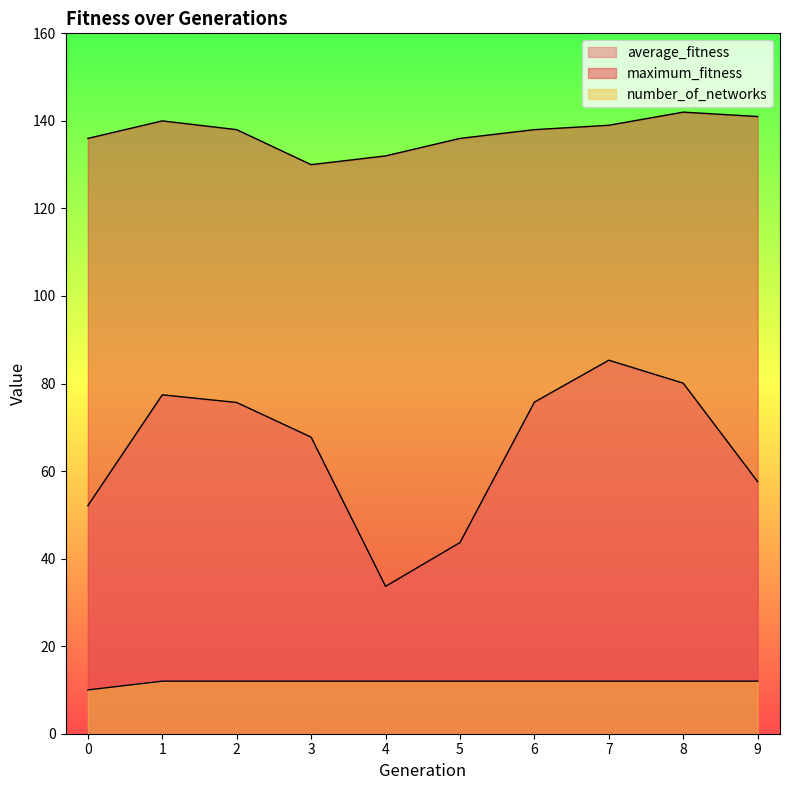

How many number_of_networks values are between 12 and 13?

9